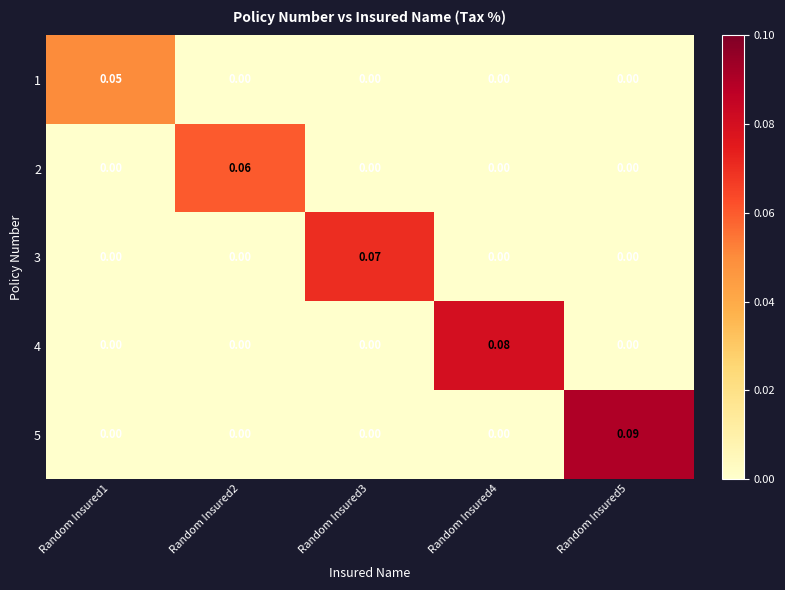

Which category has the lowest value across all series?

Random Insured2